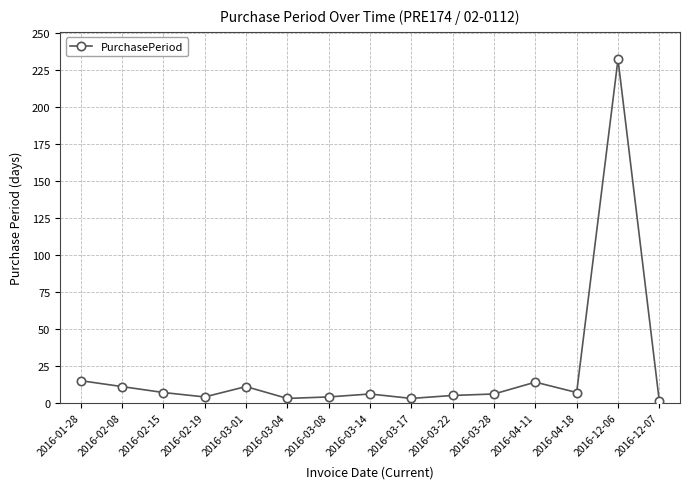

What is the label of the 6th point from the left?

2016-03-04